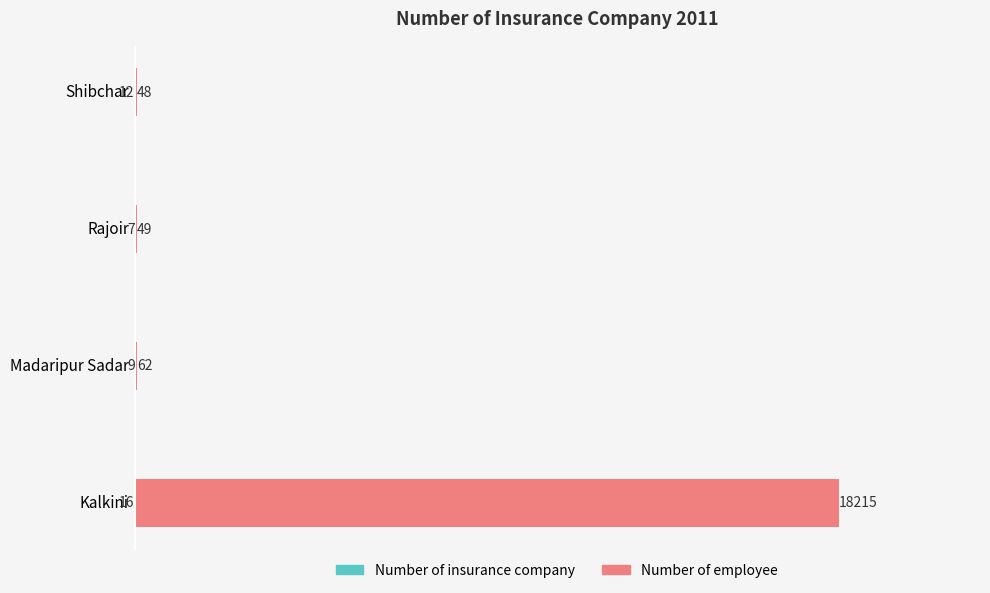

Which series has the largest total across all categories?

Number of employee